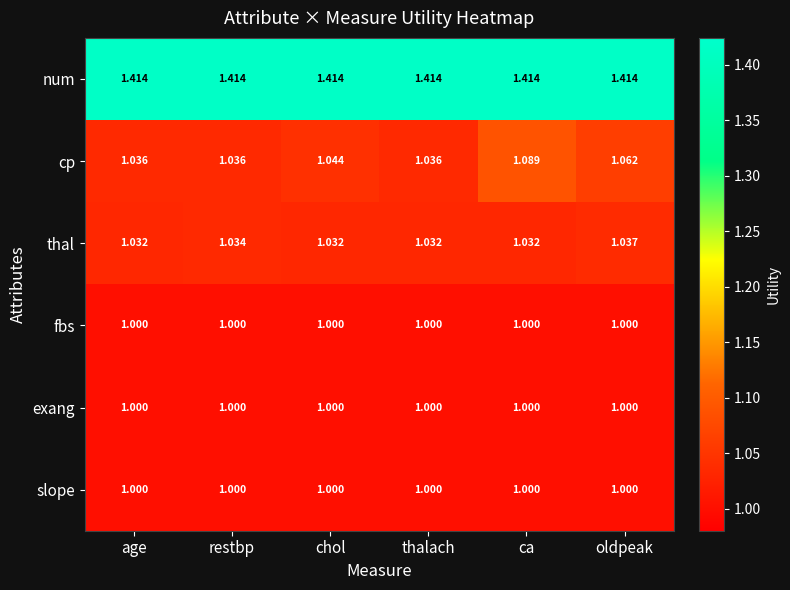

Which series has the widest spread of values?

cp